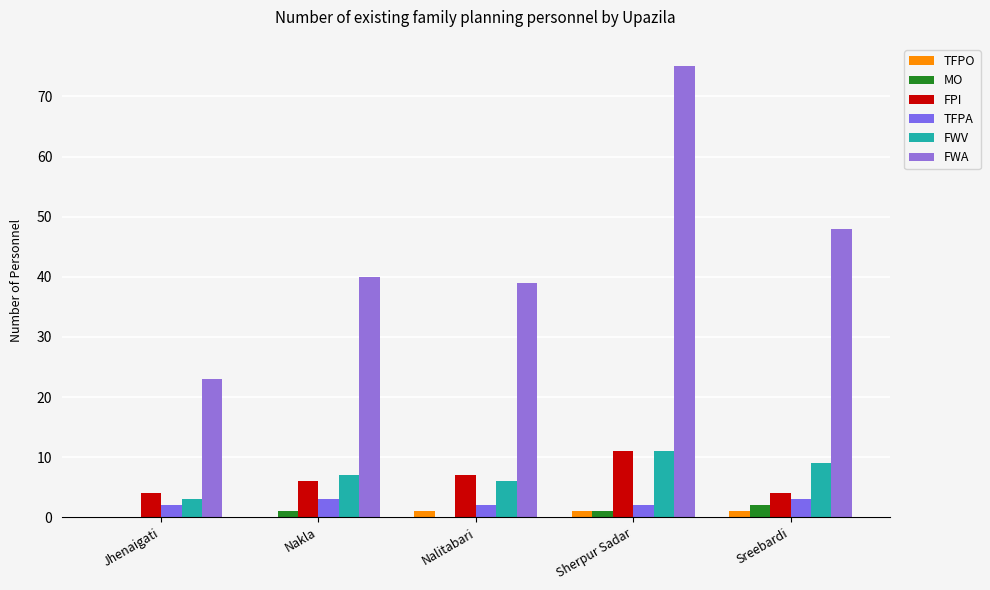

Are the bars horizontal?

No